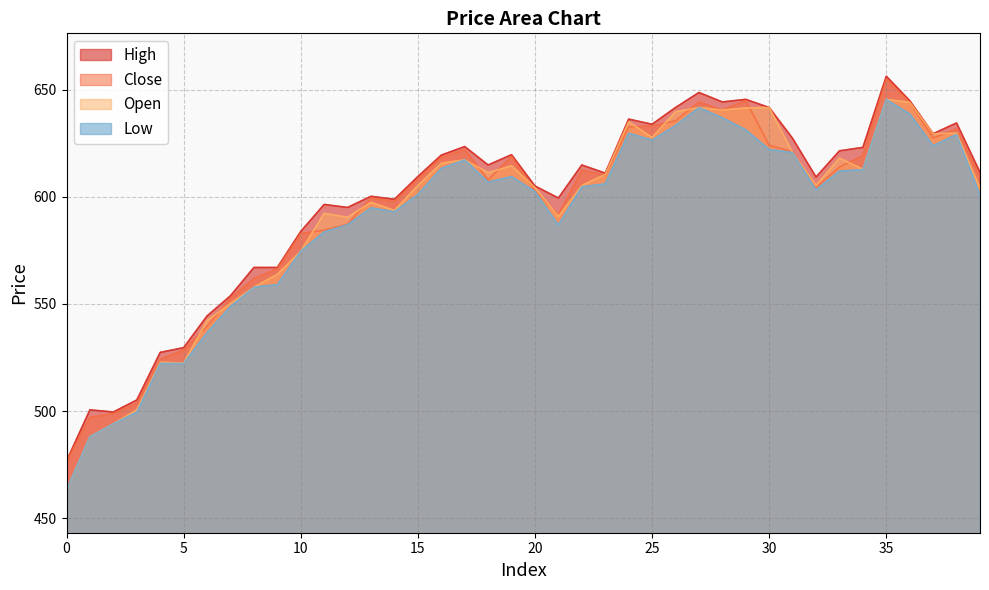

What are all the series names shown in the legend?

High, Close, Open, Low